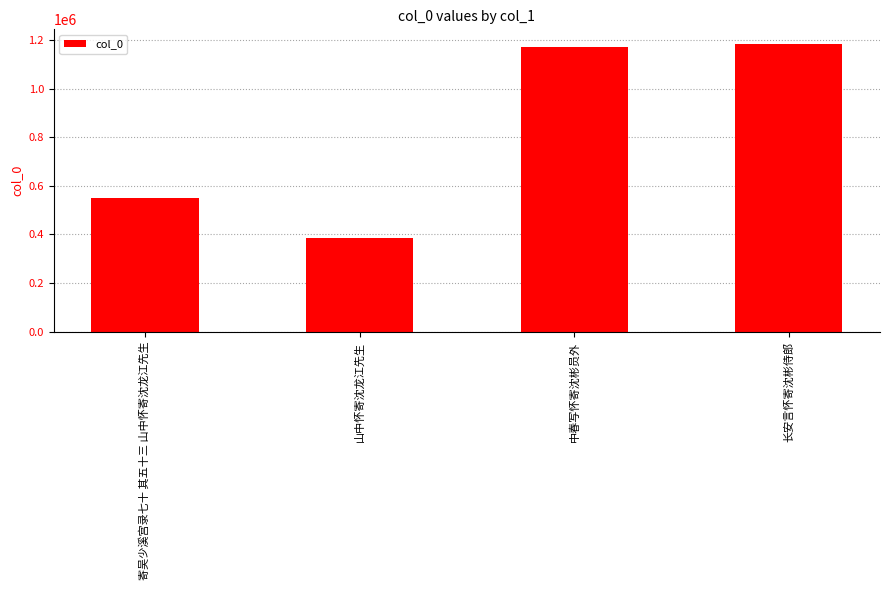

List the labels in order of value, largest first.

长安言怀寄沈彬侍郎, 中春写怀寄沈彬员外, 寄吴少溪宫录七十 其五十三 山中怀寄沈龙江先生, 山中怀寄沈龙江先生